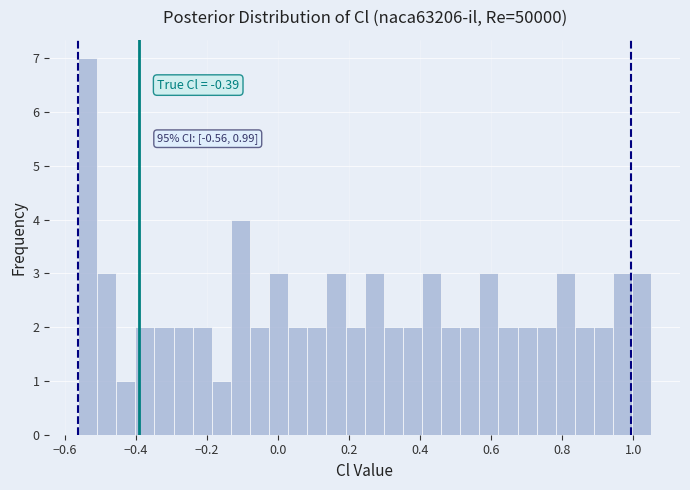

Read against the x-axis, roughly where is the centre of the tallest bar?

-0.54